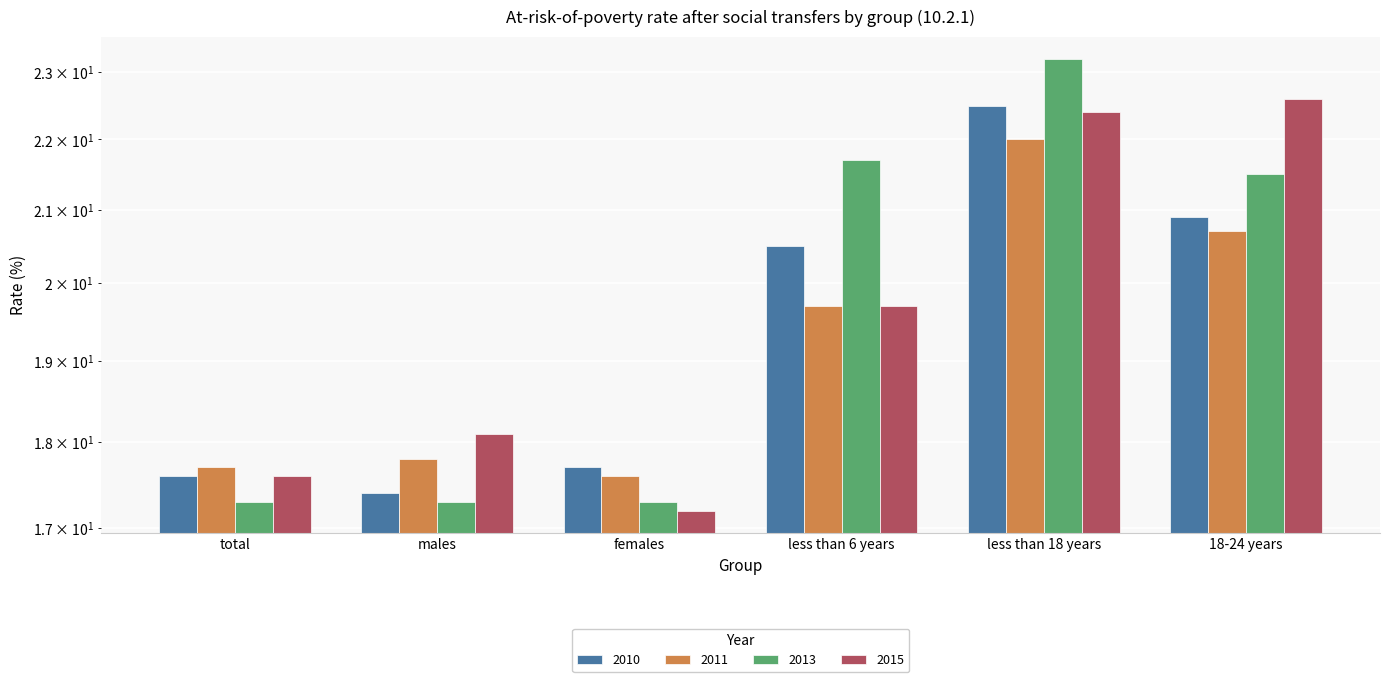

What is the highest value of the 2011 series?

22.0